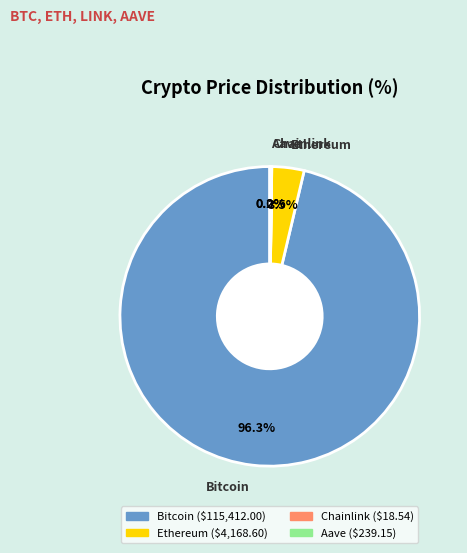

Between Ethereum and Bitcoin, which is larger?

Bitcoin